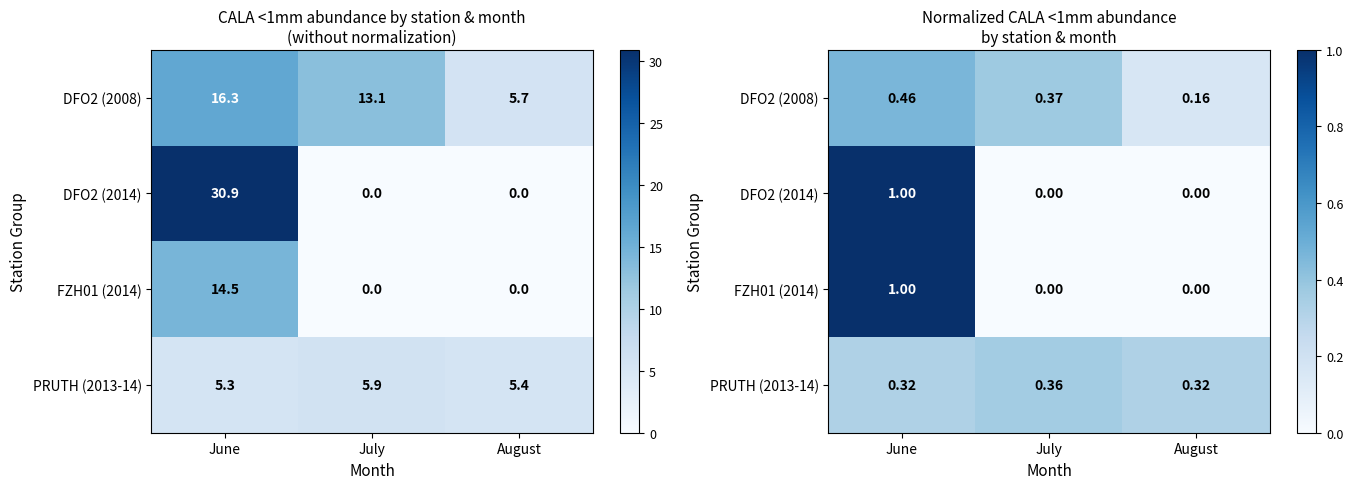

Is the value of PRUTH (2013-14) at August greater than the value of FZH01 (2014) at July?

Yes